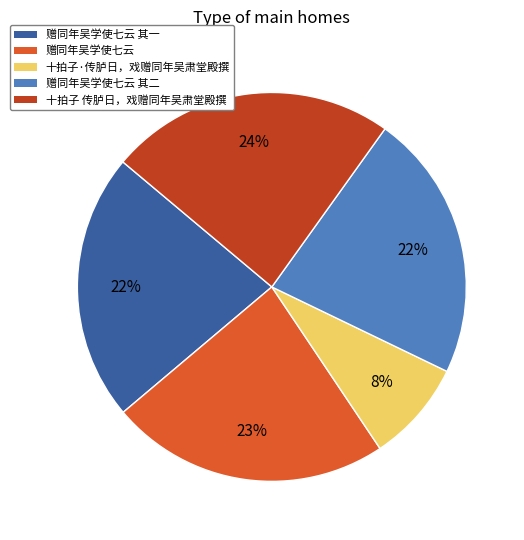

Is it true that 赠同年吴学使七云 is 32% of the pie?

False